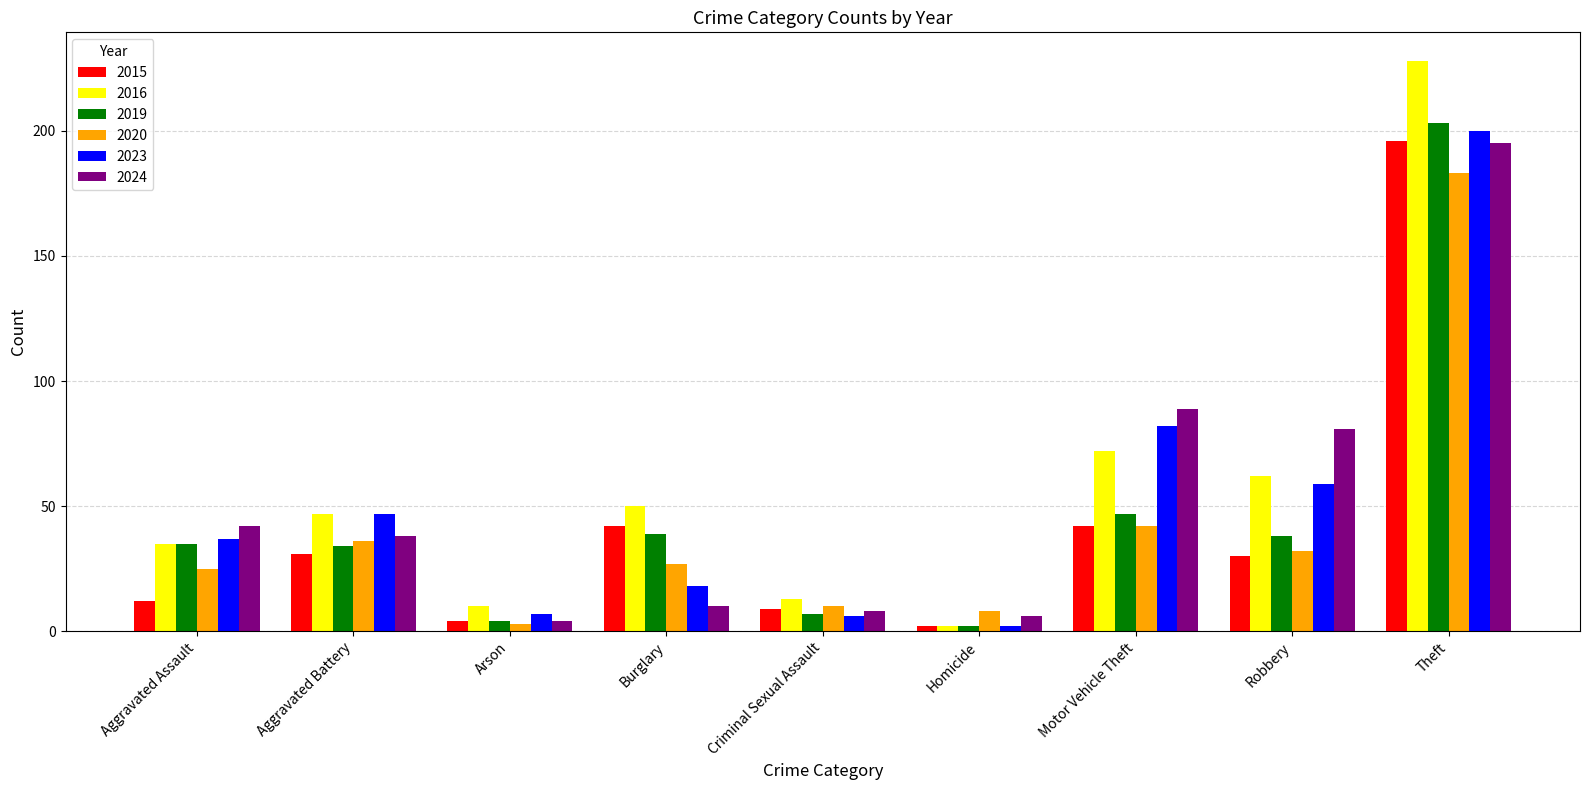

Which series changed the most between Motor Vehicle Theft and Robbery?

2023